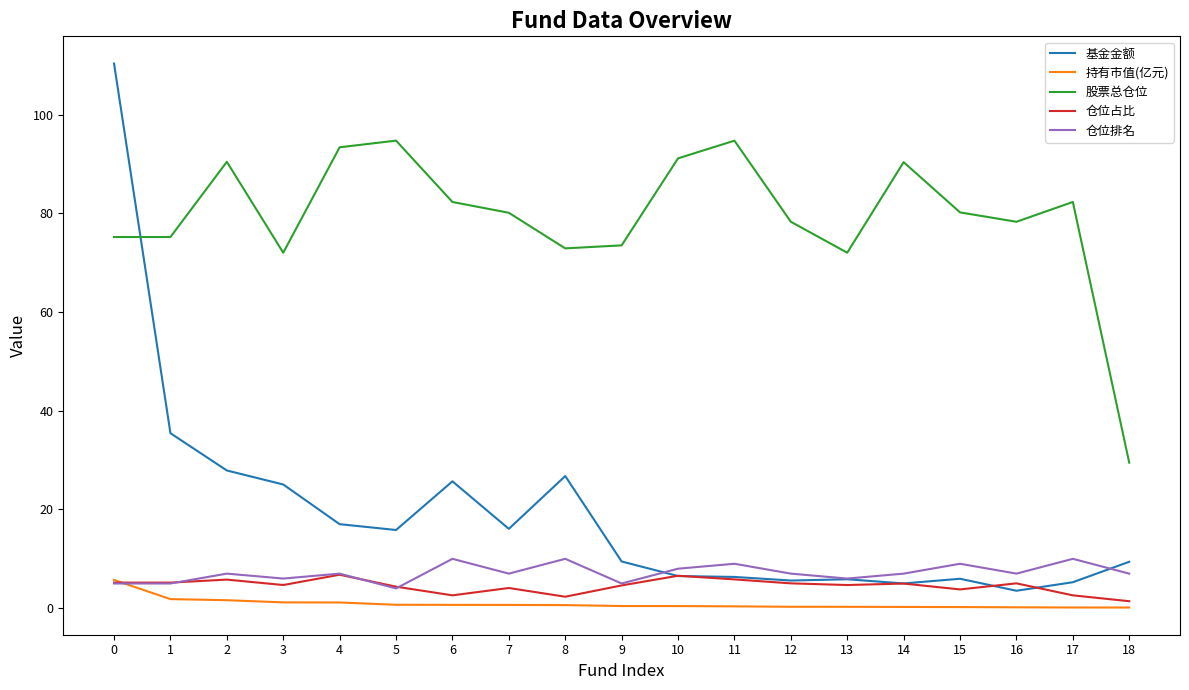

Where do 仓位排名 and 基金金额 first cross each other?

9 and 10